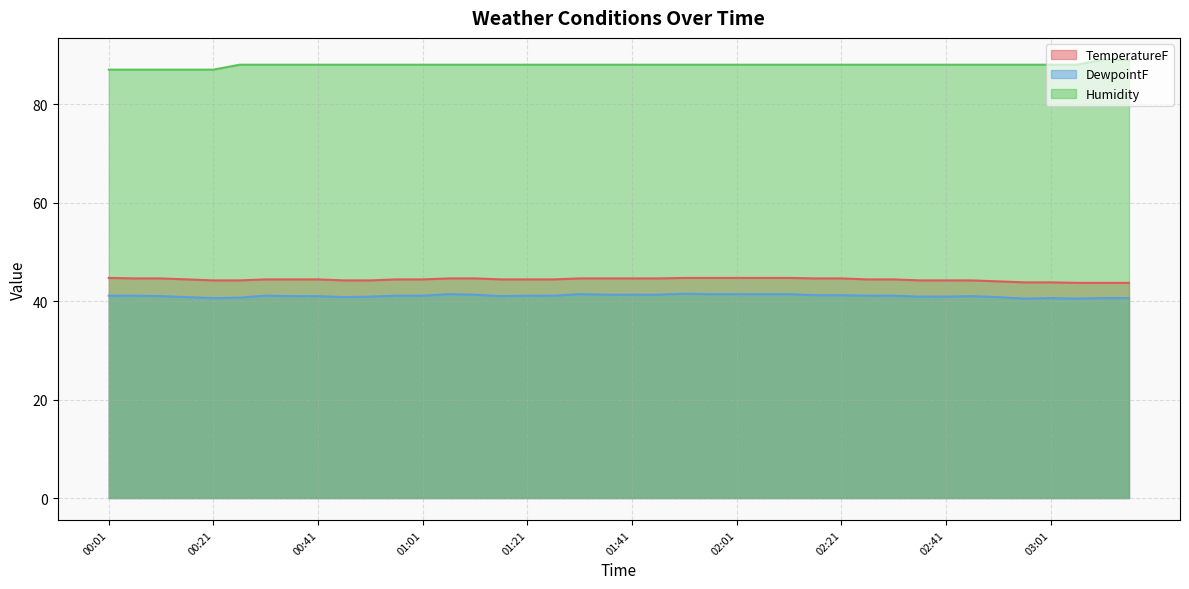

What is the label of the 30th point from the right?

00:51